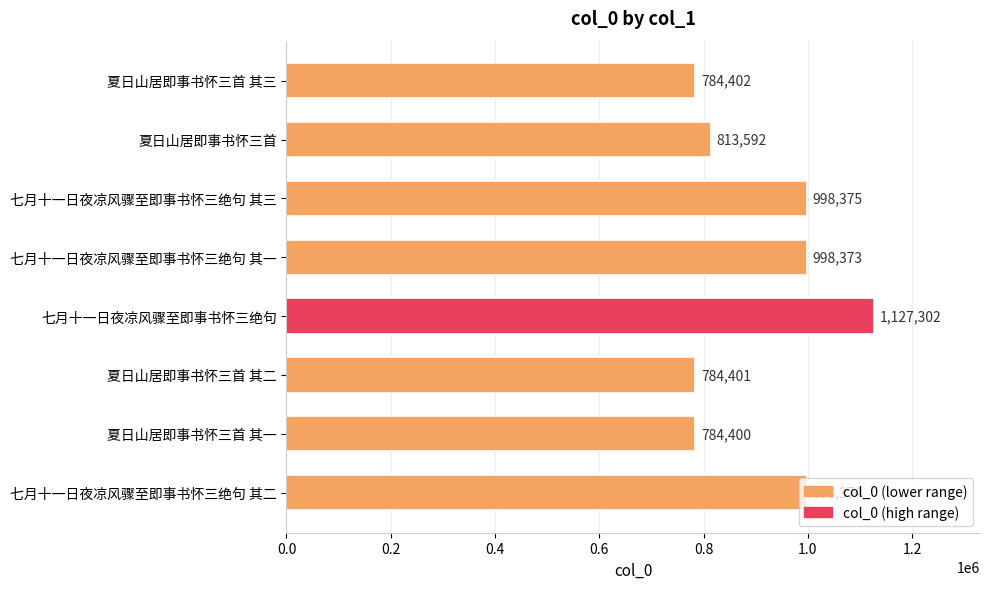

What is the smallest value displayed?

784400